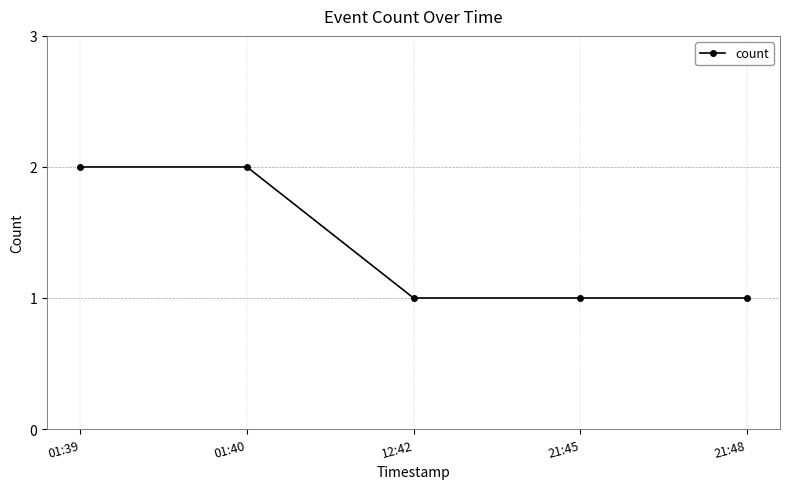

What is the maximum value shown in the chart?

2